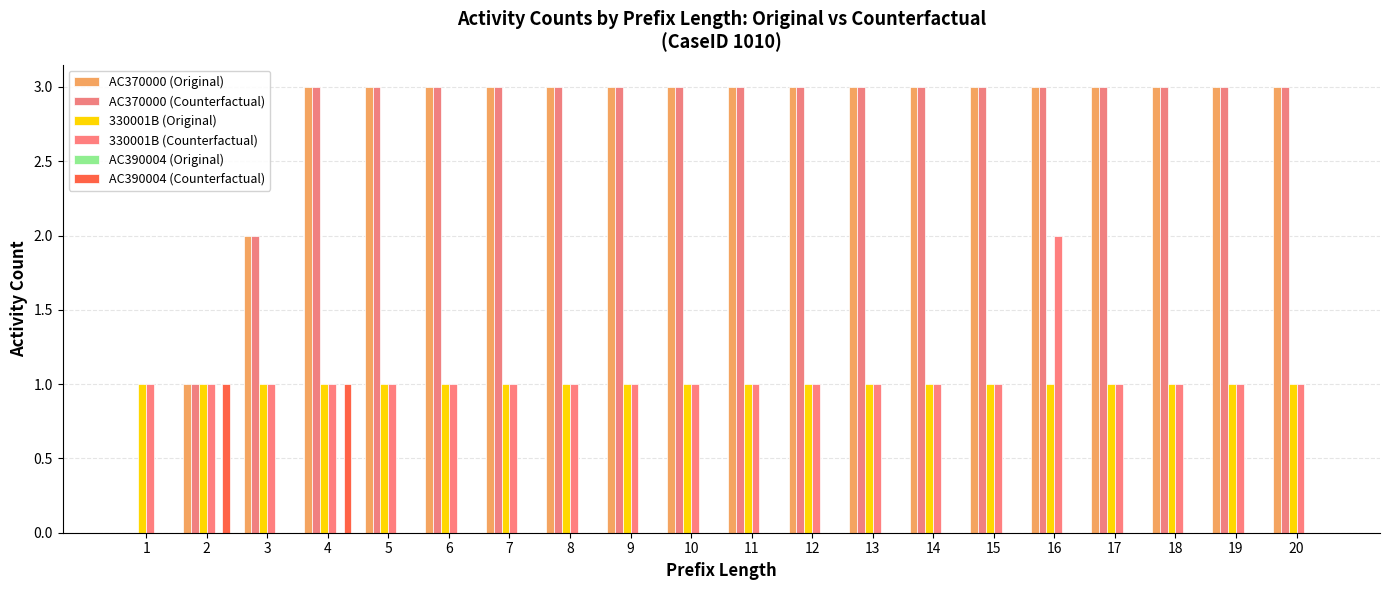

The value of 330001B (Original) at 6 is 1. True or false?

True